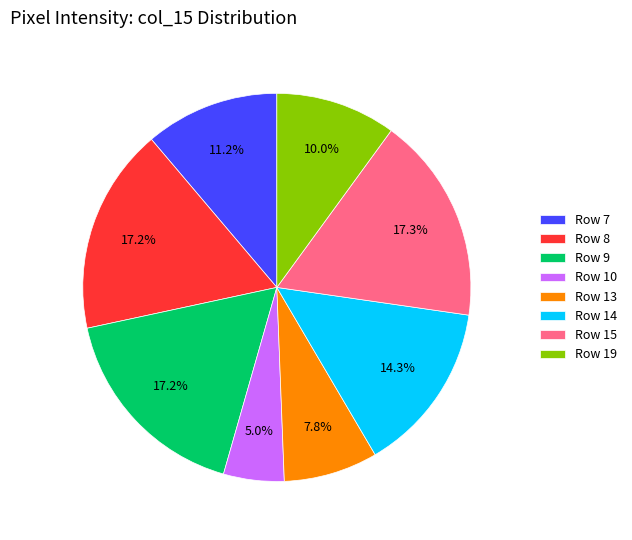

What percentage do Row 8 and Row 7 together represent?

28.4%